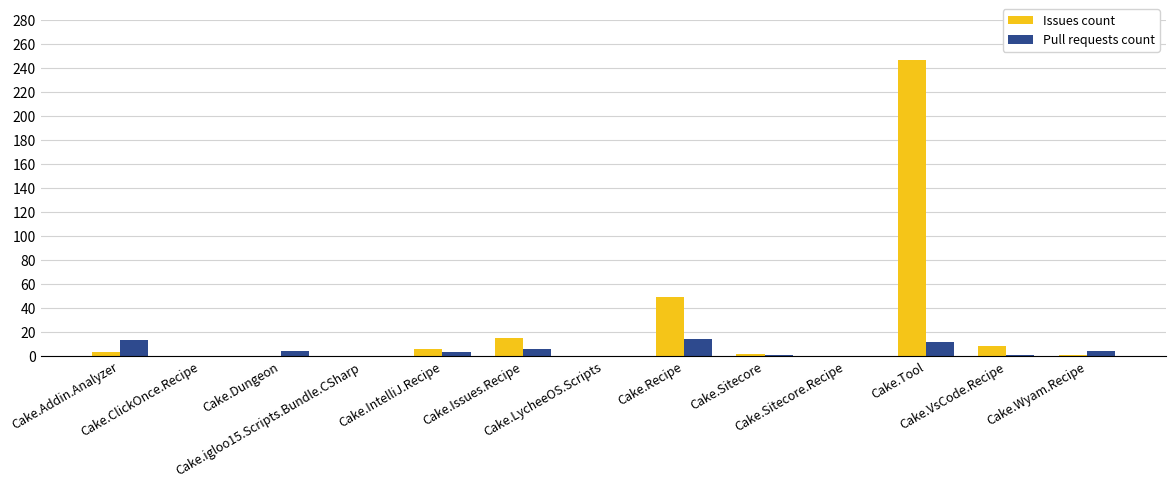

What is the maximum value for Pull requests count?

14